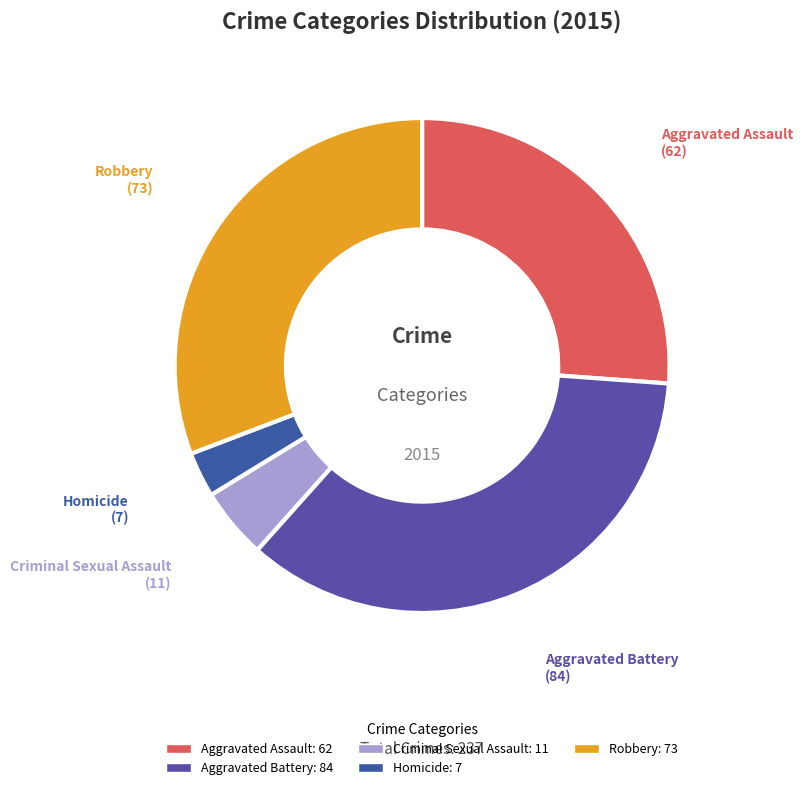

How many slices are in this pie chart?

5